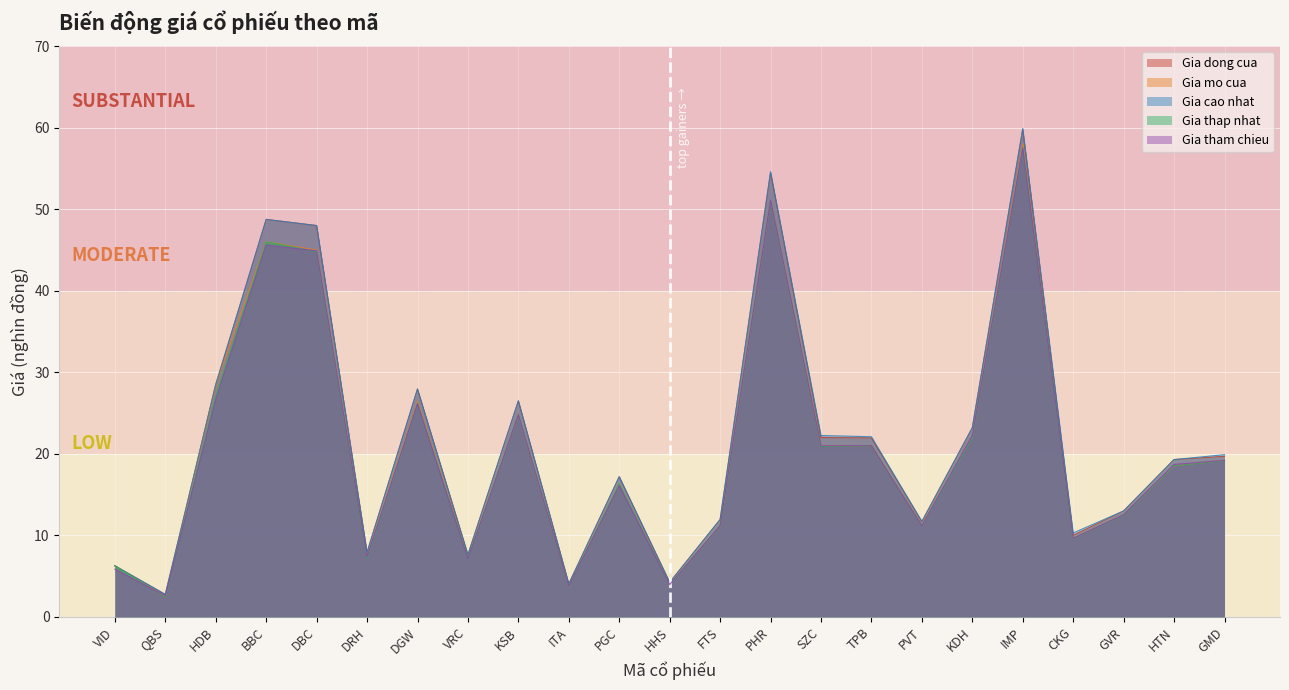

What position from the right is ITA?

14